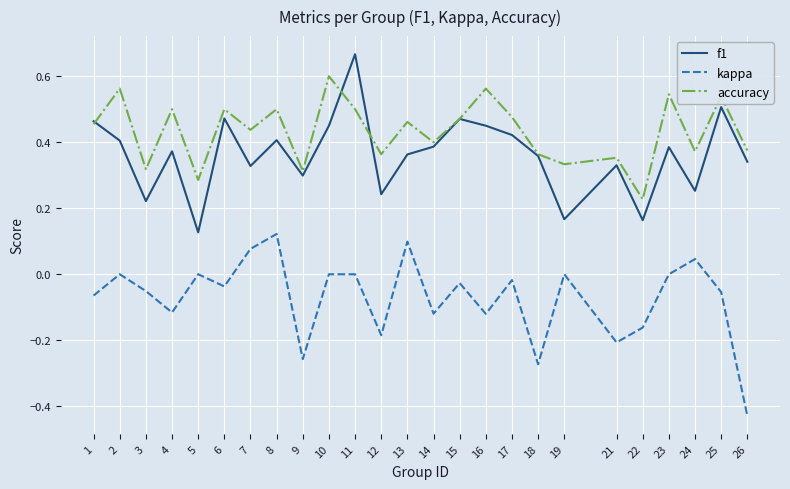

Rank the series by their maximum value, from lowest to highest.

kappa, accuracy, f1